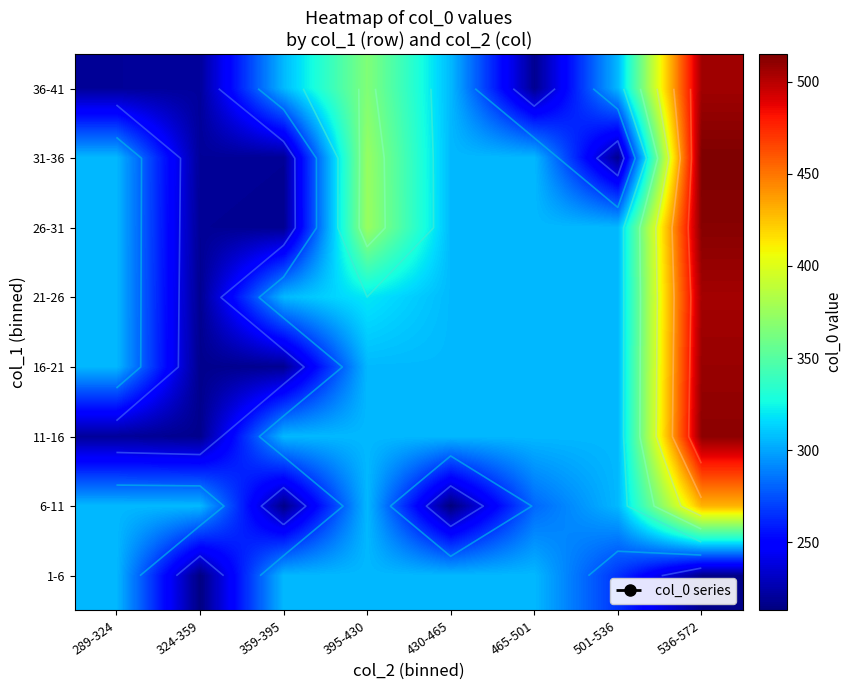

What is the minimum value shown in the chart?

213.0